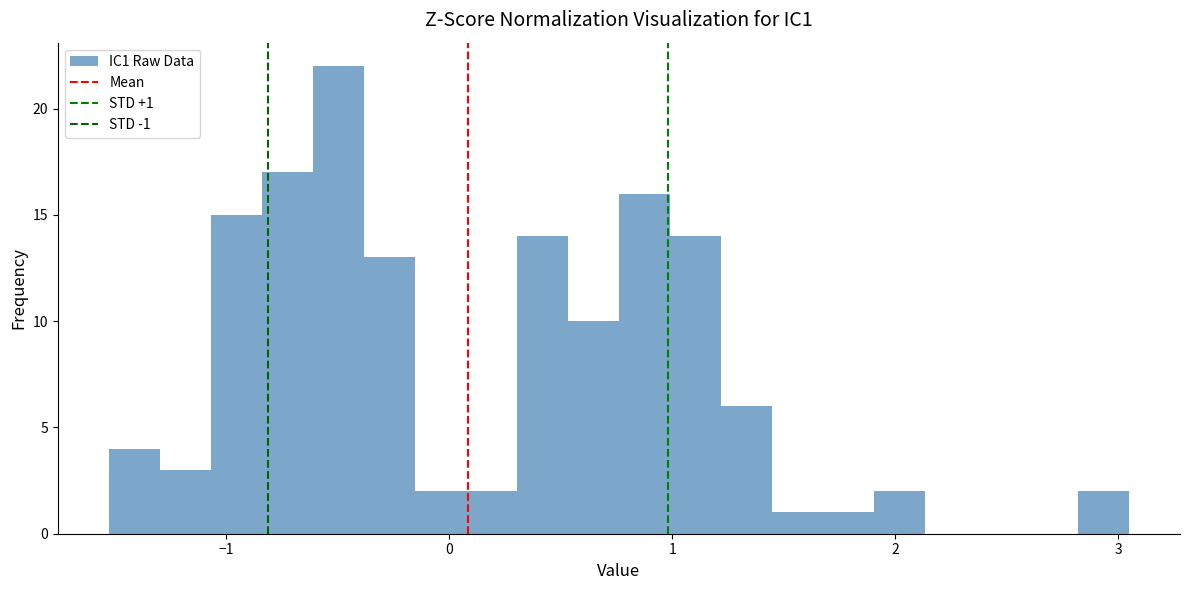

Around what value on the x-axis is the tallest bar? Give the approximate position of its centre, as read against the axis.

-0.5